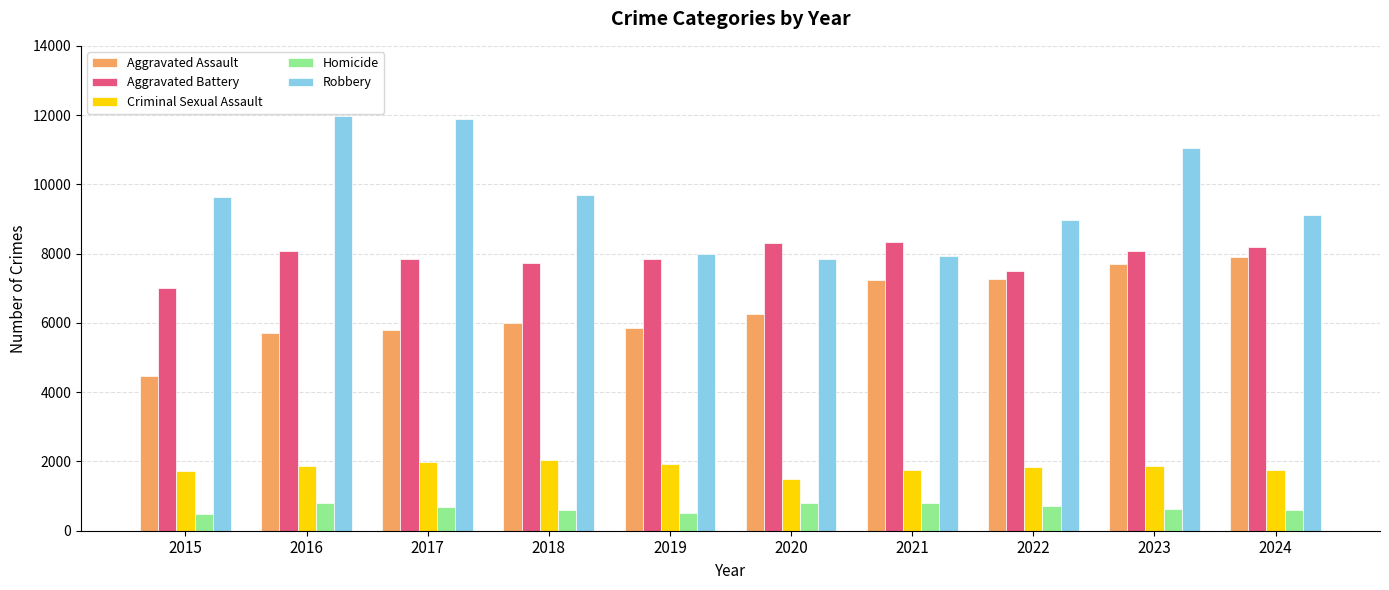

Does the chart contain any negative values?

No